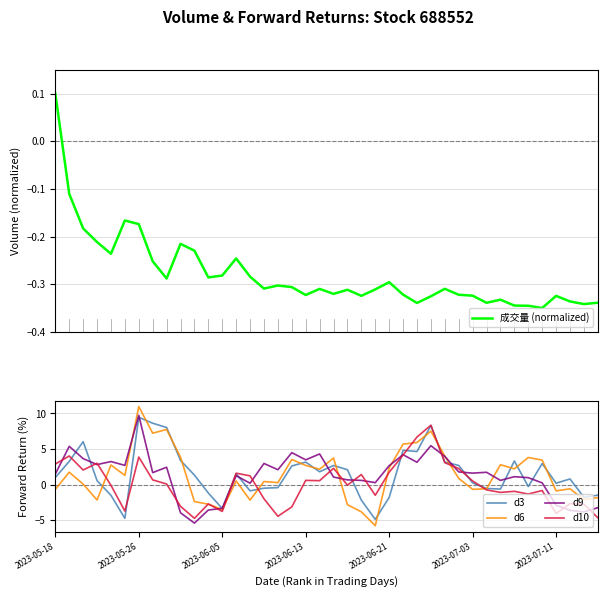

What value does the d3 series have at 2023-07-11?

0.2